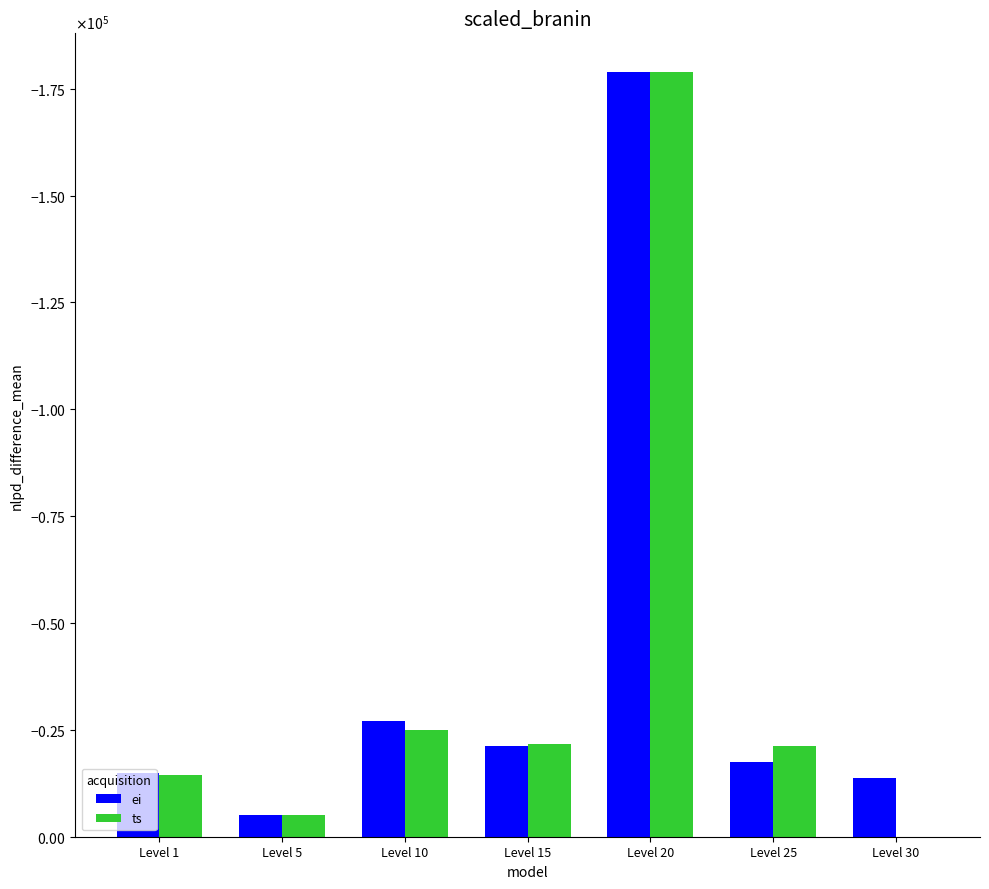

Which category has the highest value in the ei series?

Level 5